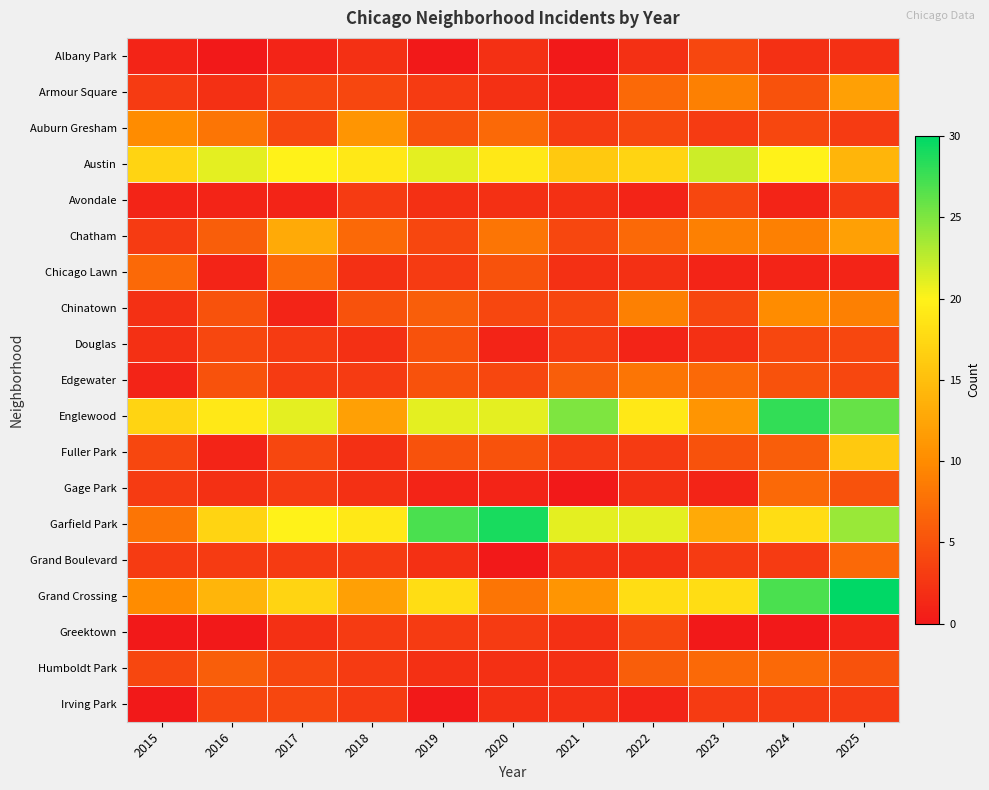

Which series has the largest total across all categories?

Englewood